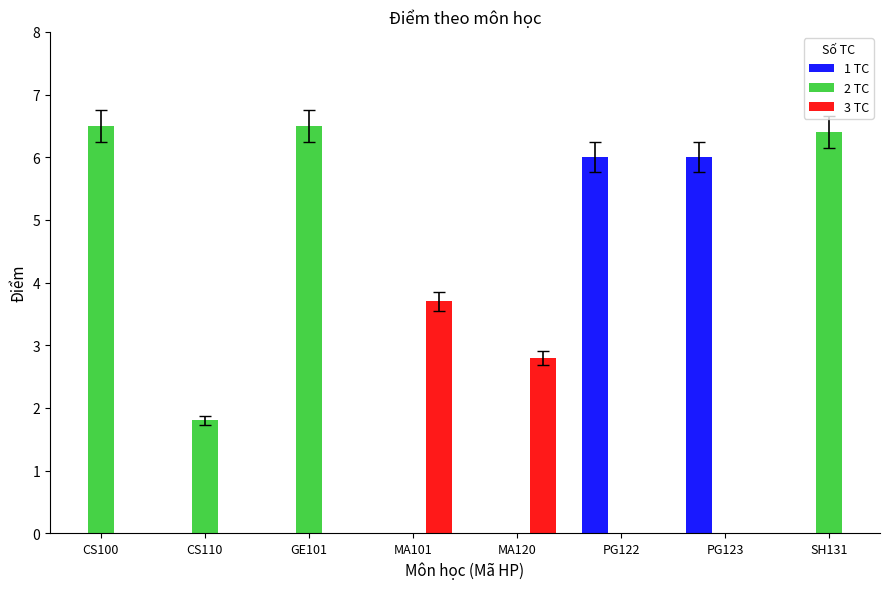

Reading right to left, transcribe all the data shown in this chart.

6.4	6.0	6.0	2.8	3.7	6.5	1.8	6.5